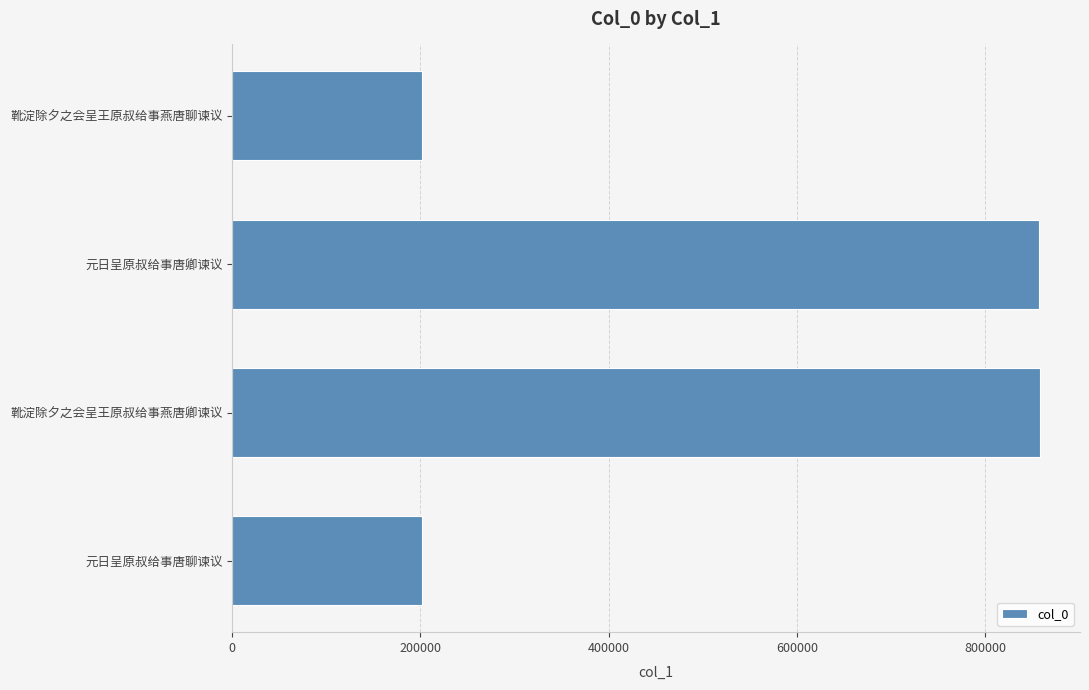

What is the minimum value shown in the chart?

201659